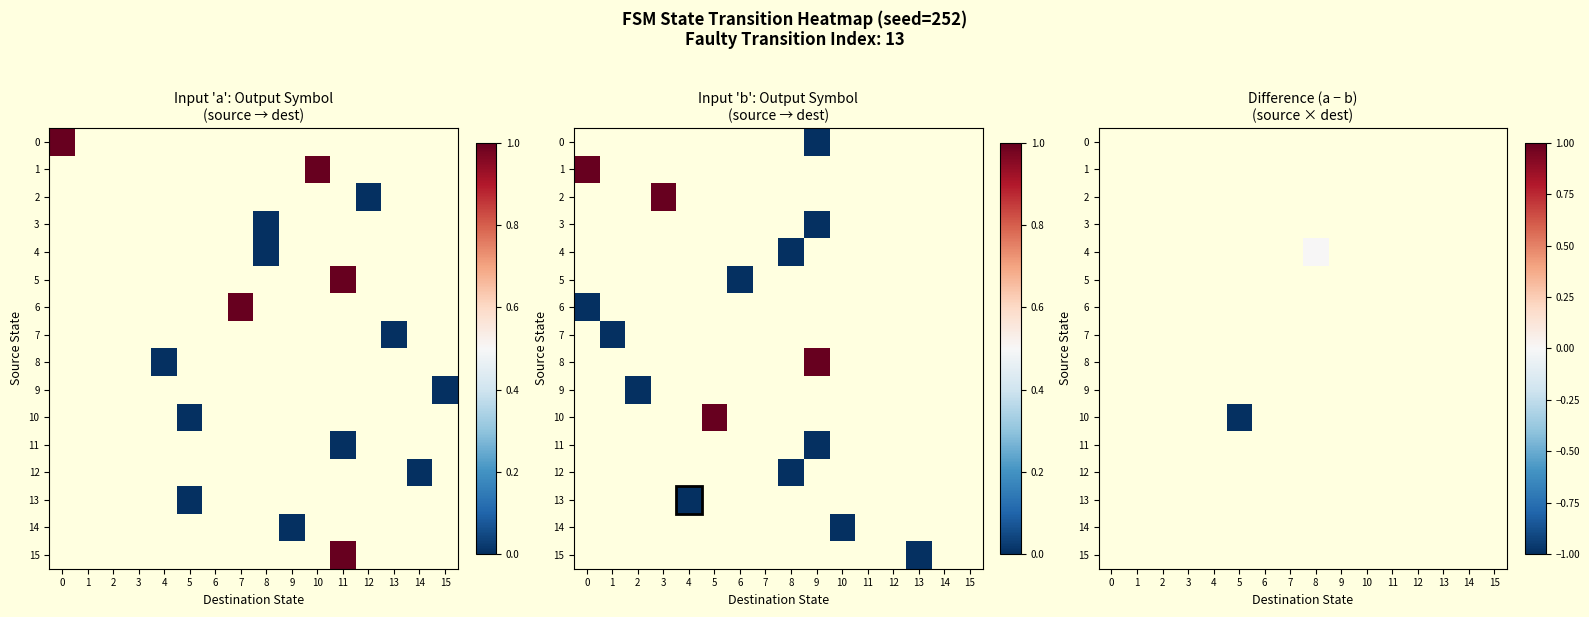

How many series are shown in this chart?

16